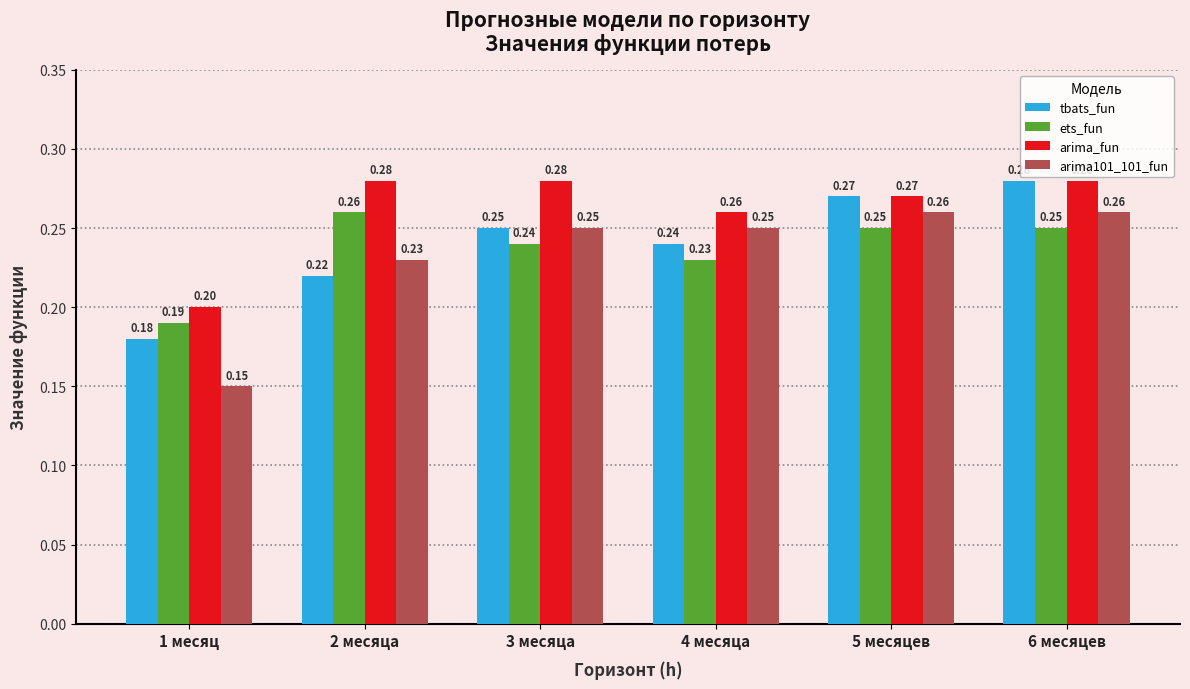

Which series has the largest range (max minus min)?

arima101_101_fun